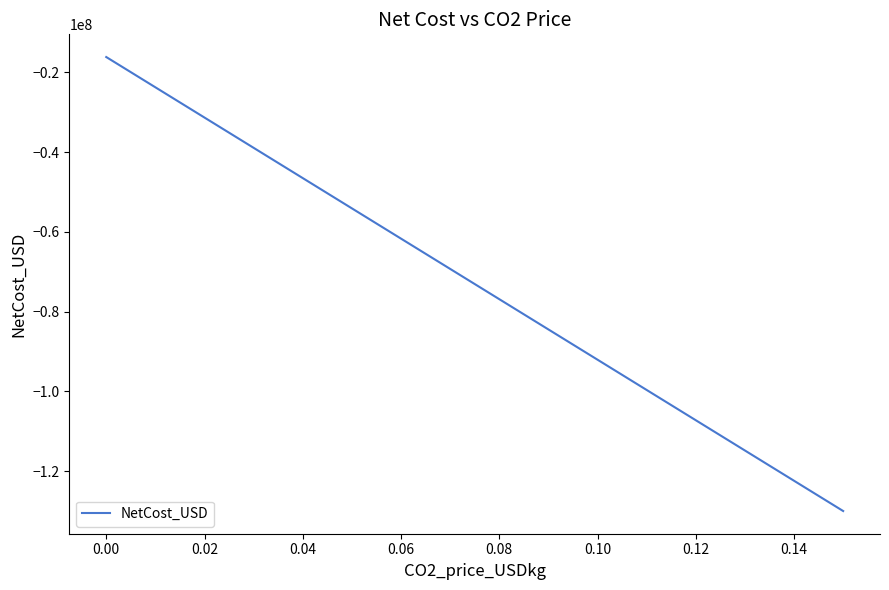

What is the average value?

-73058233.4